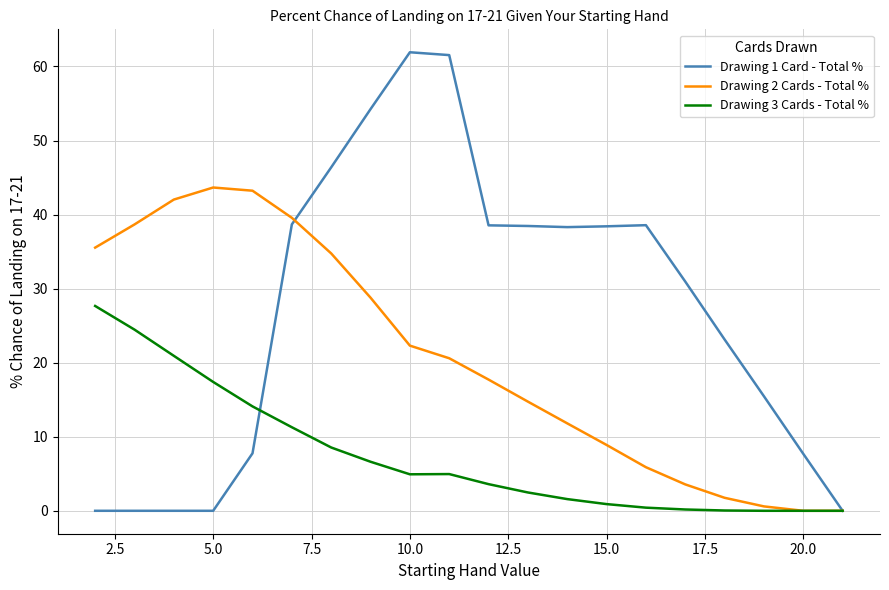

How many categories are shown in the chart?

20